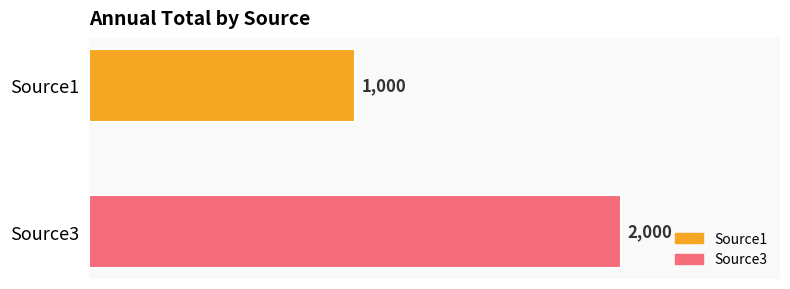

Count the values in the range 1000 to 2000.

2